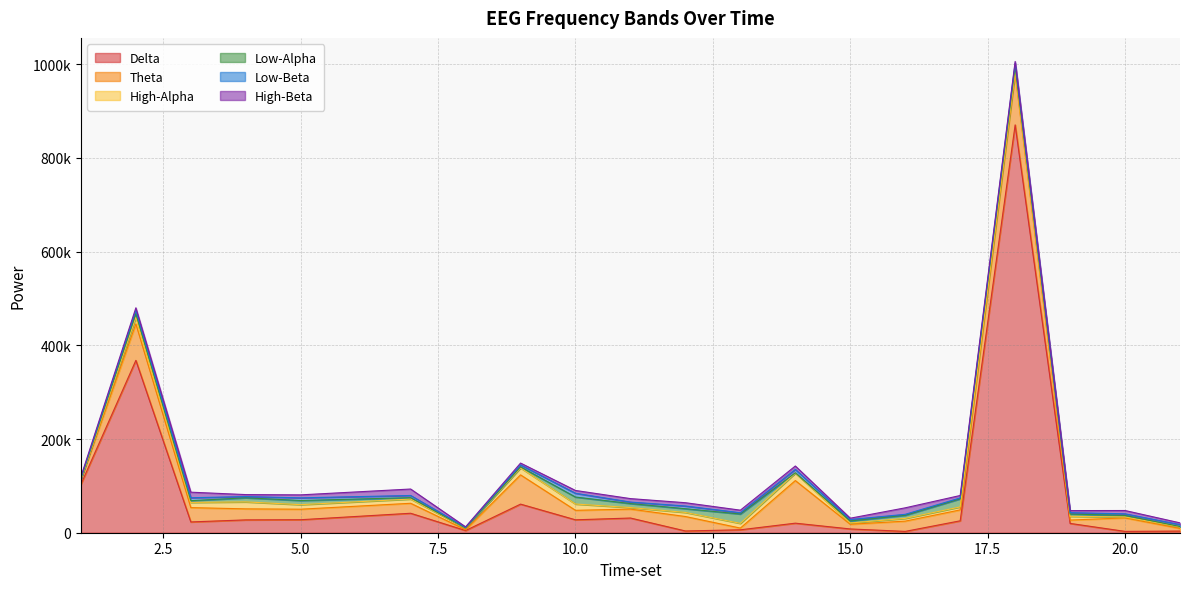

True or false: Delta has a value of 1294 at 20.

False